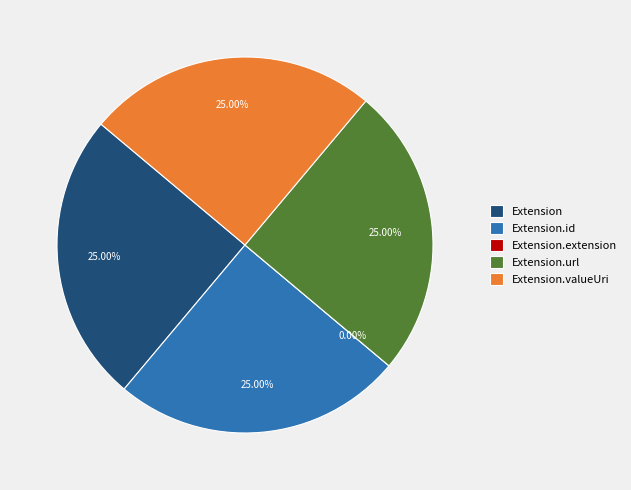

The Extension.extension slice represents 0% of the pie. True or false?

True